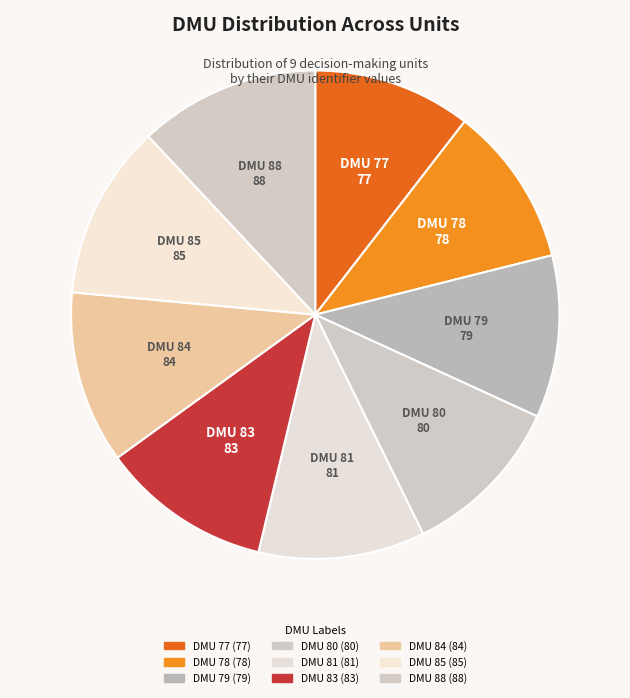

To the nearest percent, what is the average slice percentage?

11%